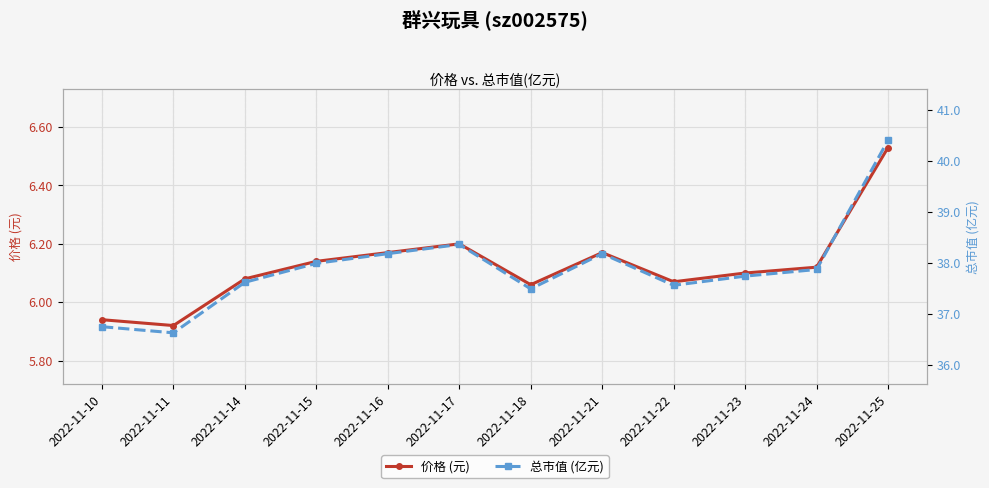

Where is the first local maximum for 价格 (元)?

2022-11-17